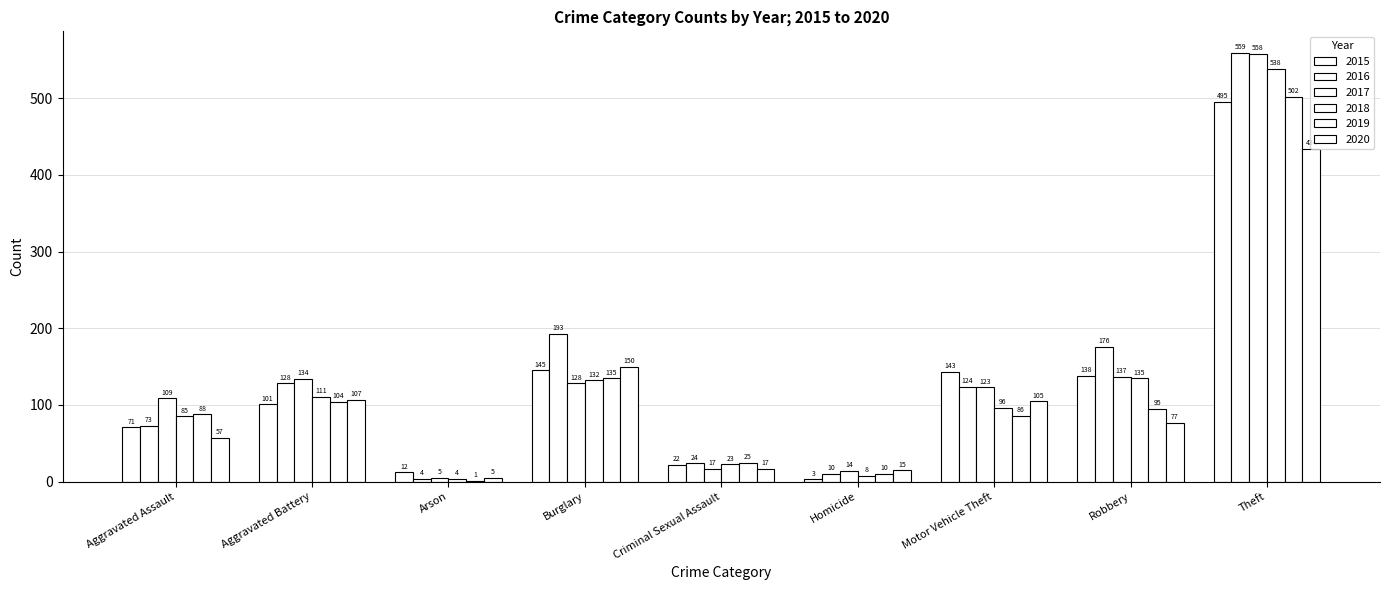

How many groups of bars are there?

9